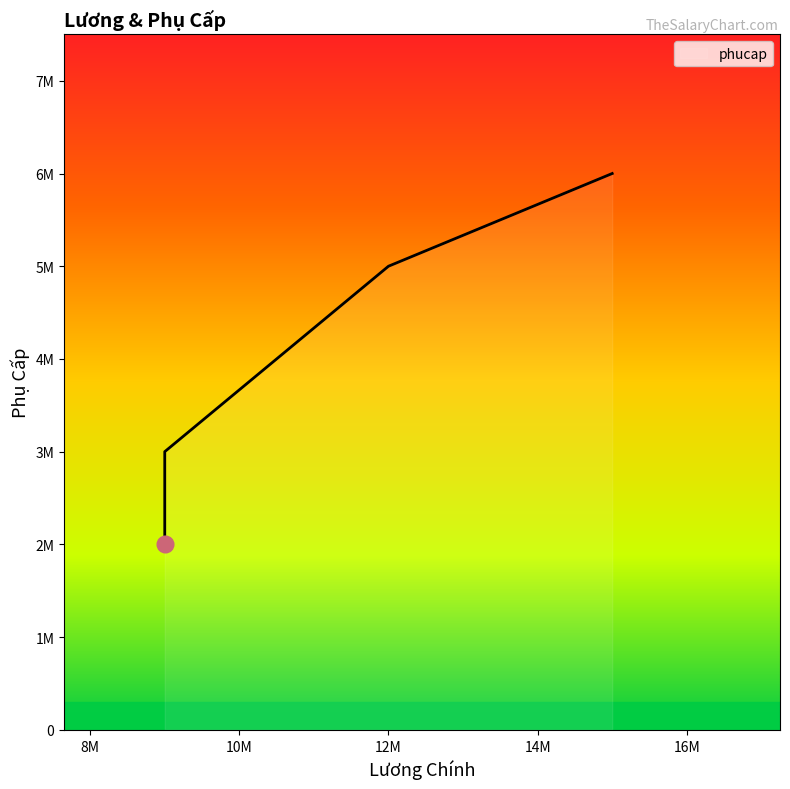

At which label does the data first exceed 5000000?

15000000